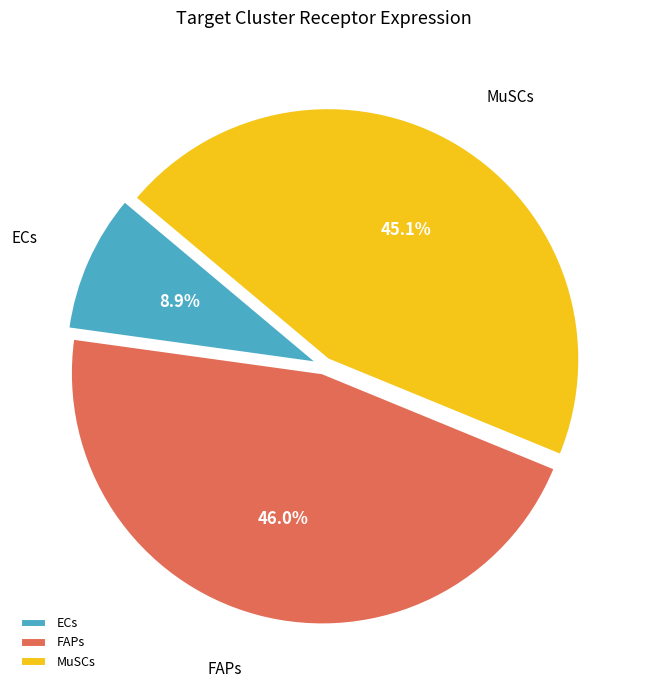

Count the number of slices in the pie.

3